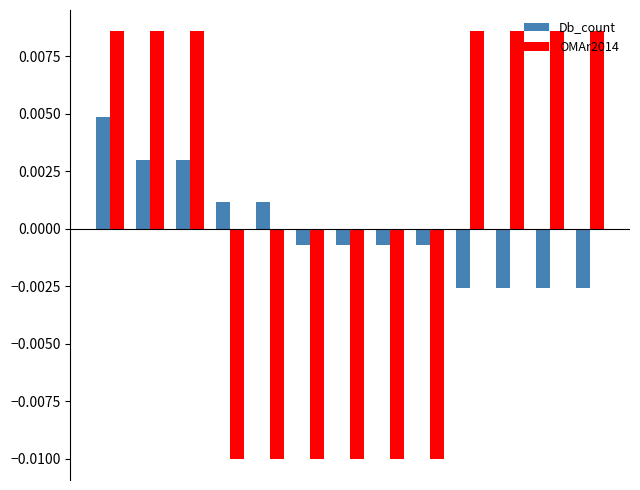

Rank the series by their maximum value, from lowest to highest.

Db_count, OMAr2014